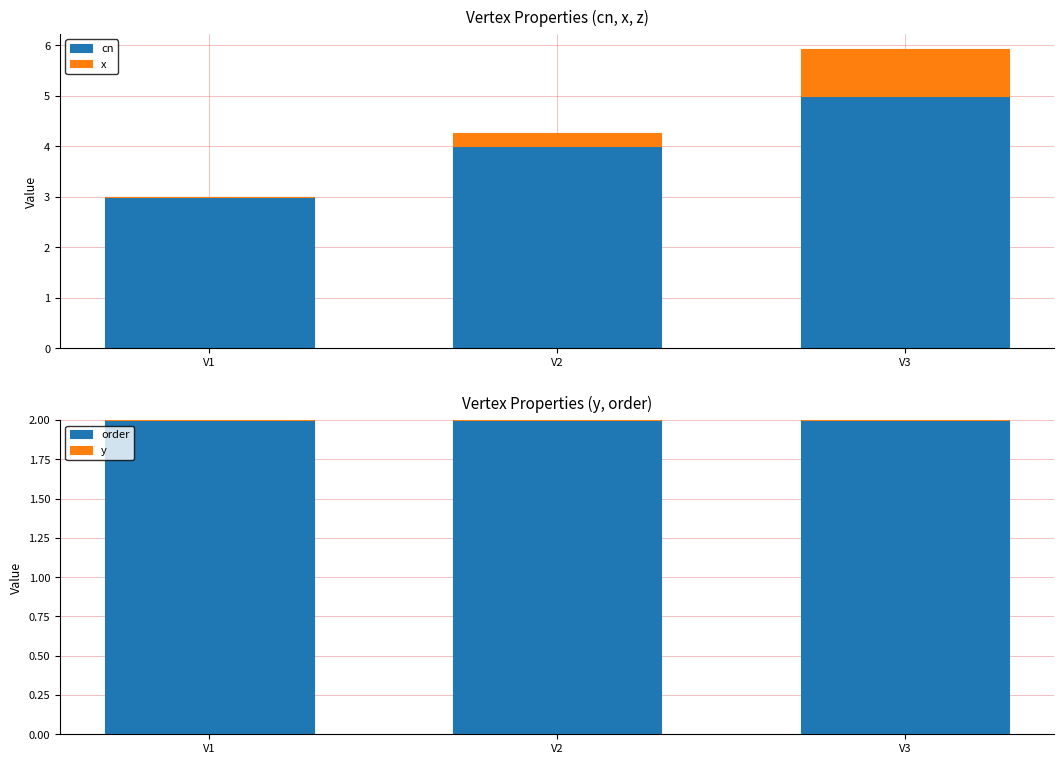

The value of y at V3 is 0.0. True or false?

True